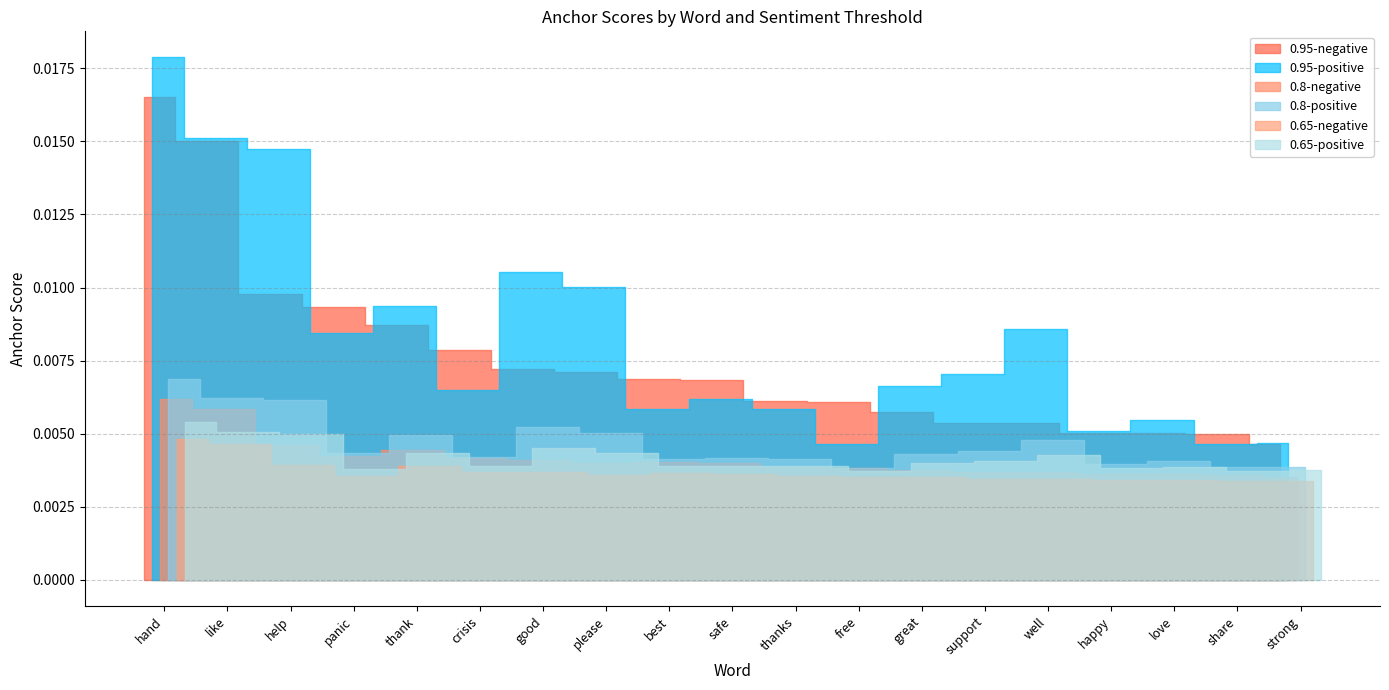

Between crisis and well, which series saw the biggest shift?

0.95-negative